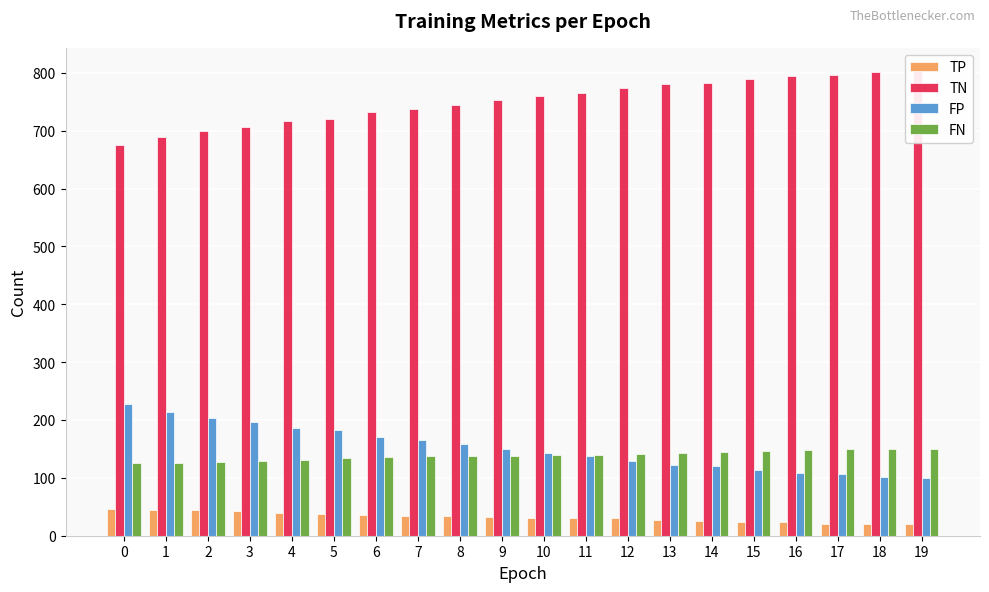

The value of FP at 16 is 109. True or false?

True